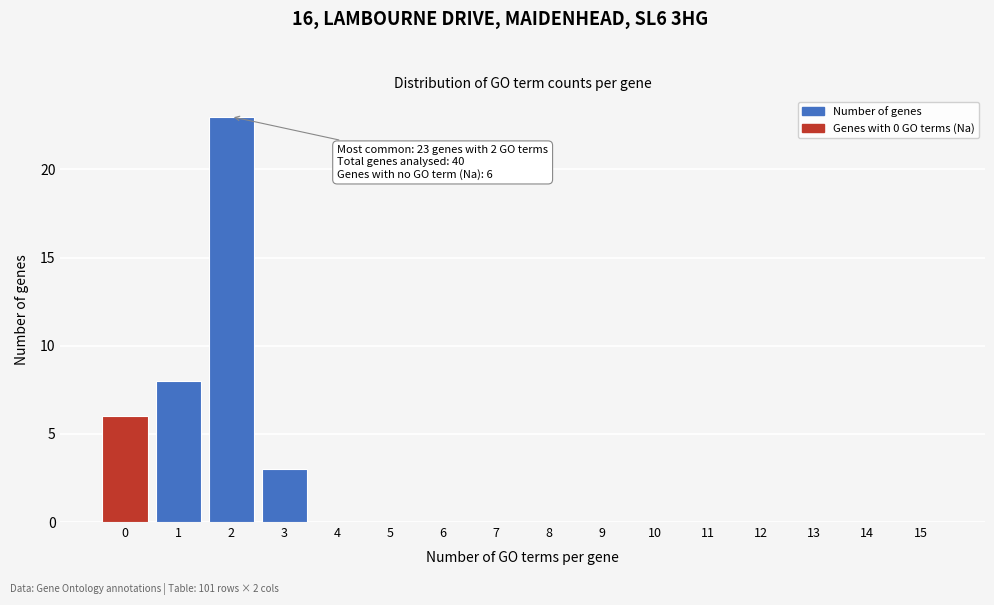

Reading right to left, list all the values displayed in this chart.

15=0	14=0	13=0	12=0	11=0	10=0	9=0	8=0	7=0	6=0	5=0	4=0	3=3	2=23	1=8	0=6